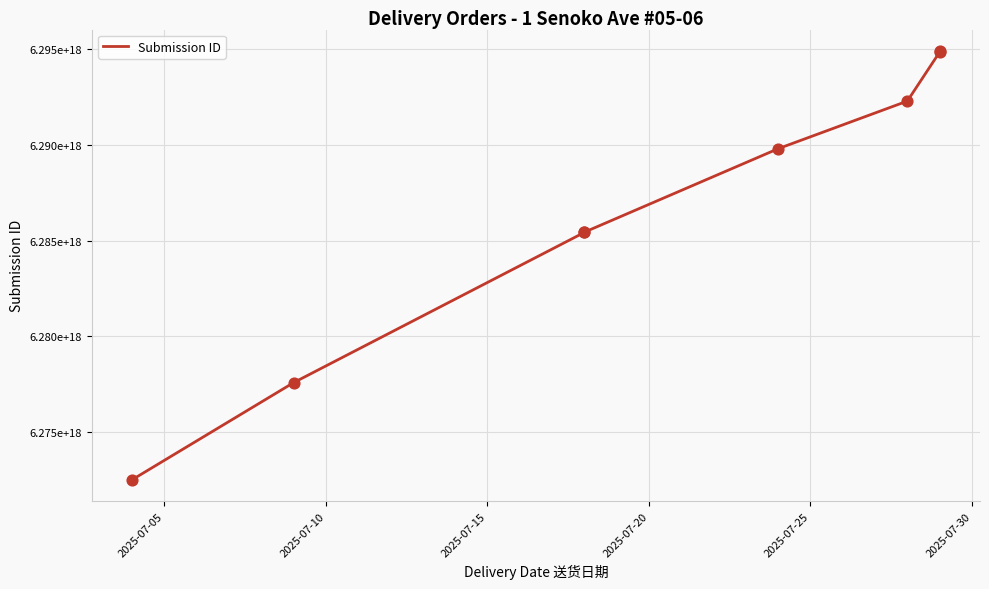

Approximately how many times larger is the value at 2025-07-05 compared to 2025-07-30?

1.0